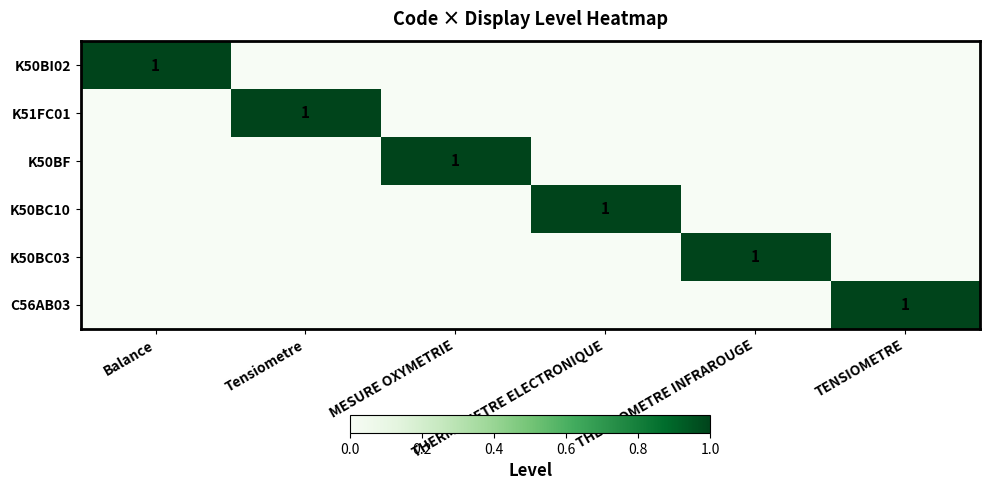

What is the total value across all series at MESURE OXYMETRIE?

1